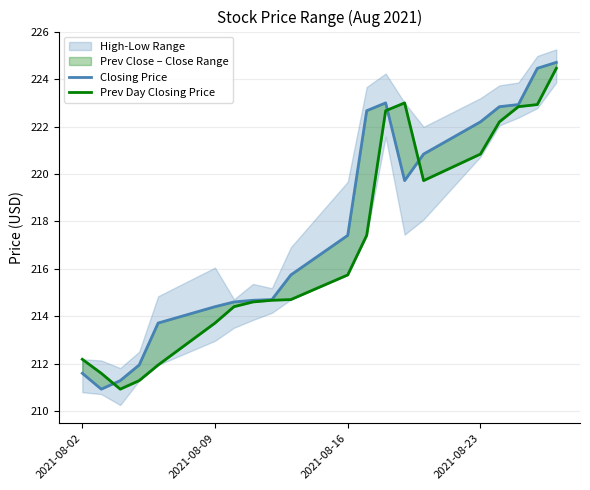

What is the average value of the Prev Day Closing Price series?

217.1